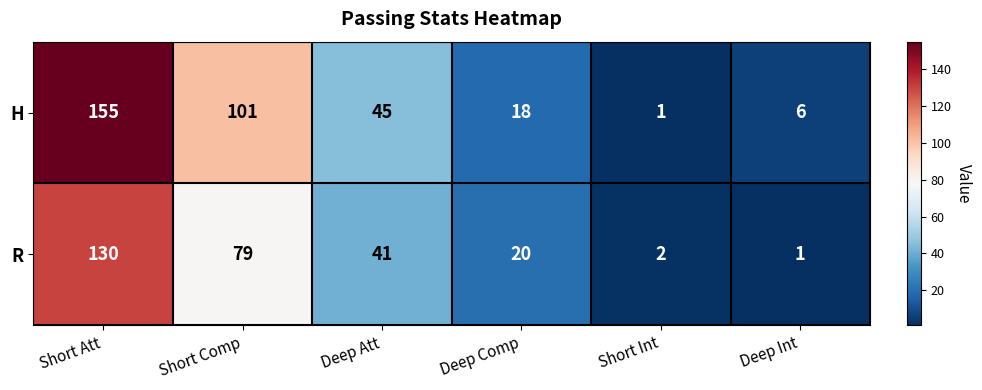

What is the maximum value shown in the chart?

155